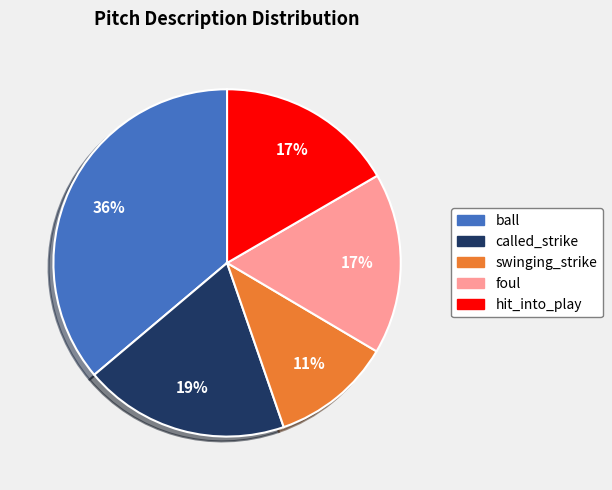

Which slice is the largest?

ball